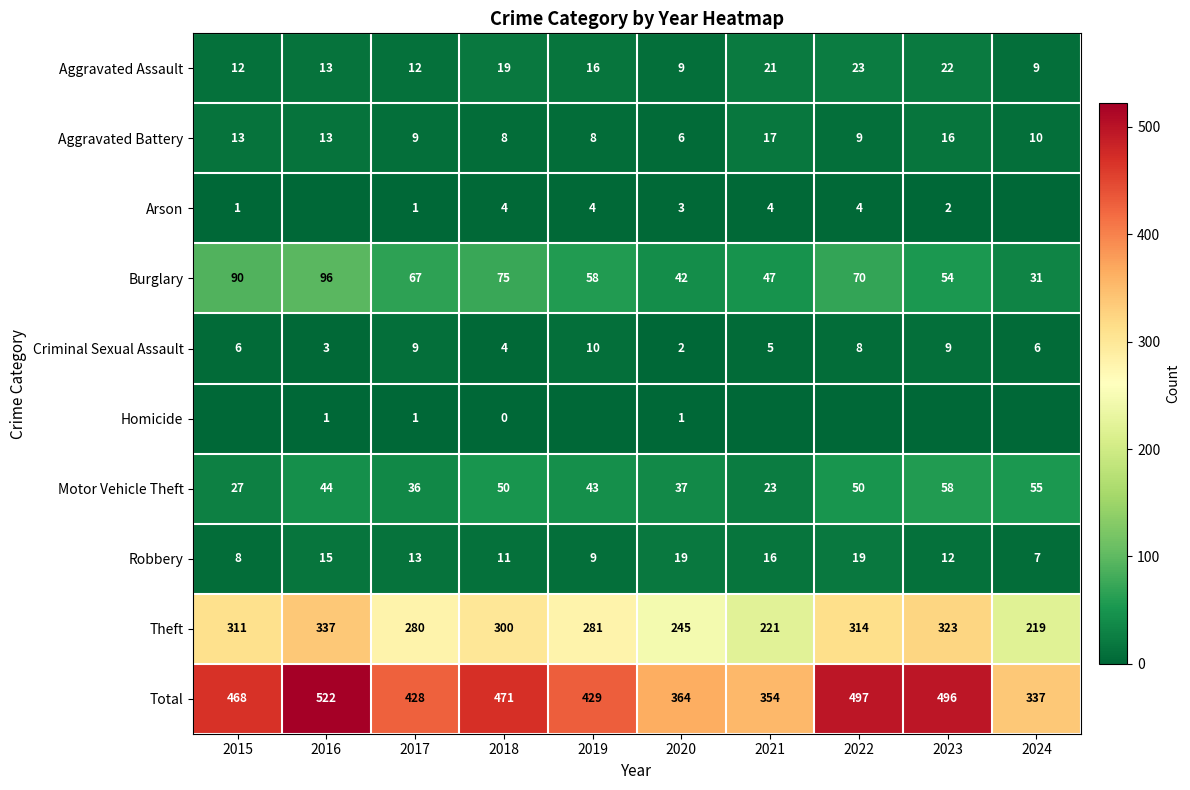

Read the Burglary value at 2017.

67